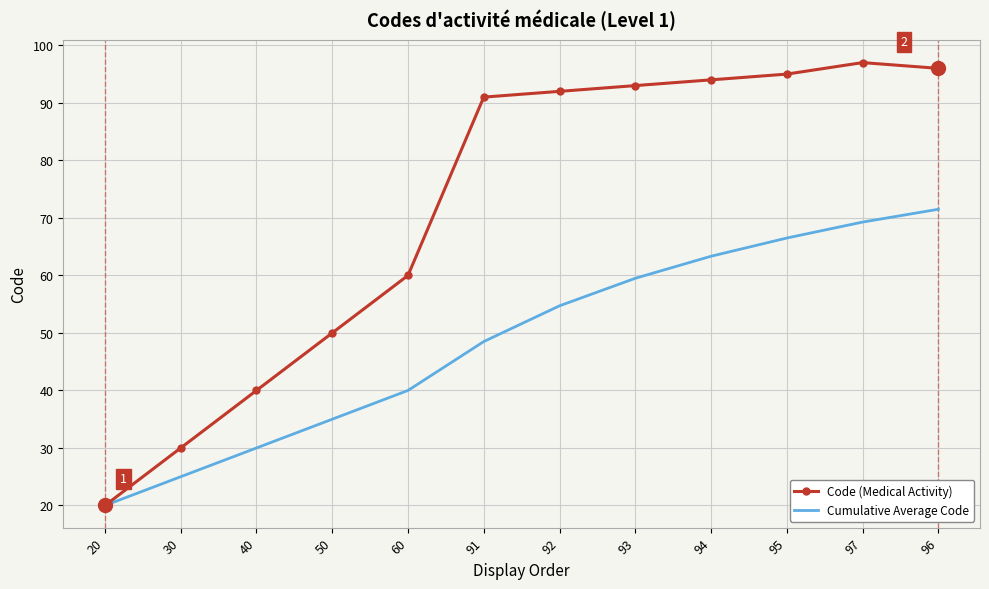

Where is the first local maximum for Code (Medical Activity)?

97